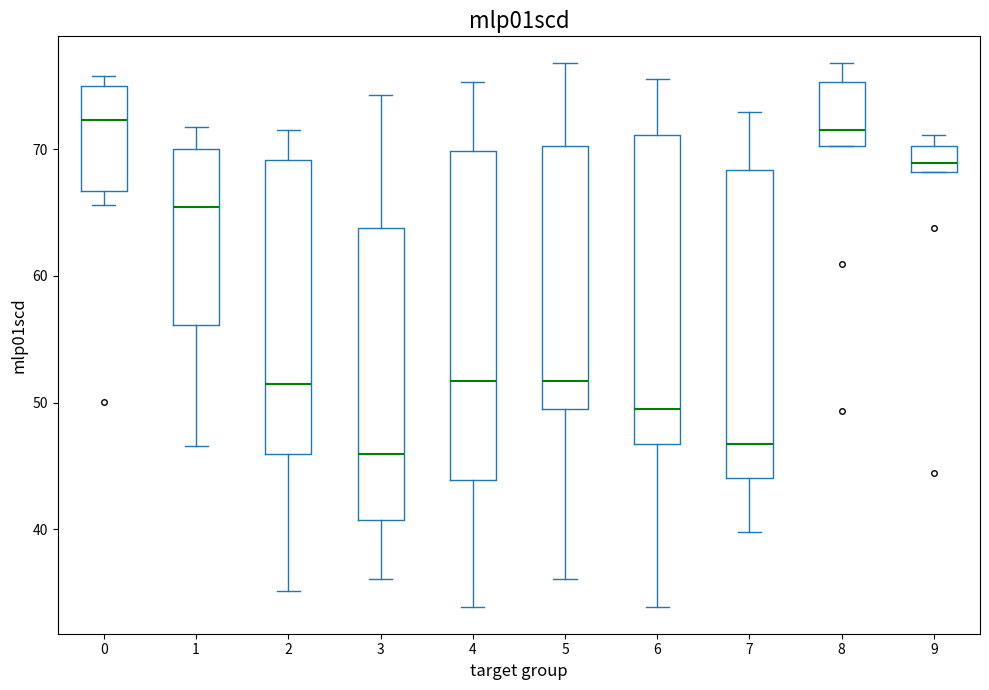

Where is the lower edge of the box at x = 6 on the y-axis? The values are not printed on the chart, so give them approximately, as read against the axis.

47